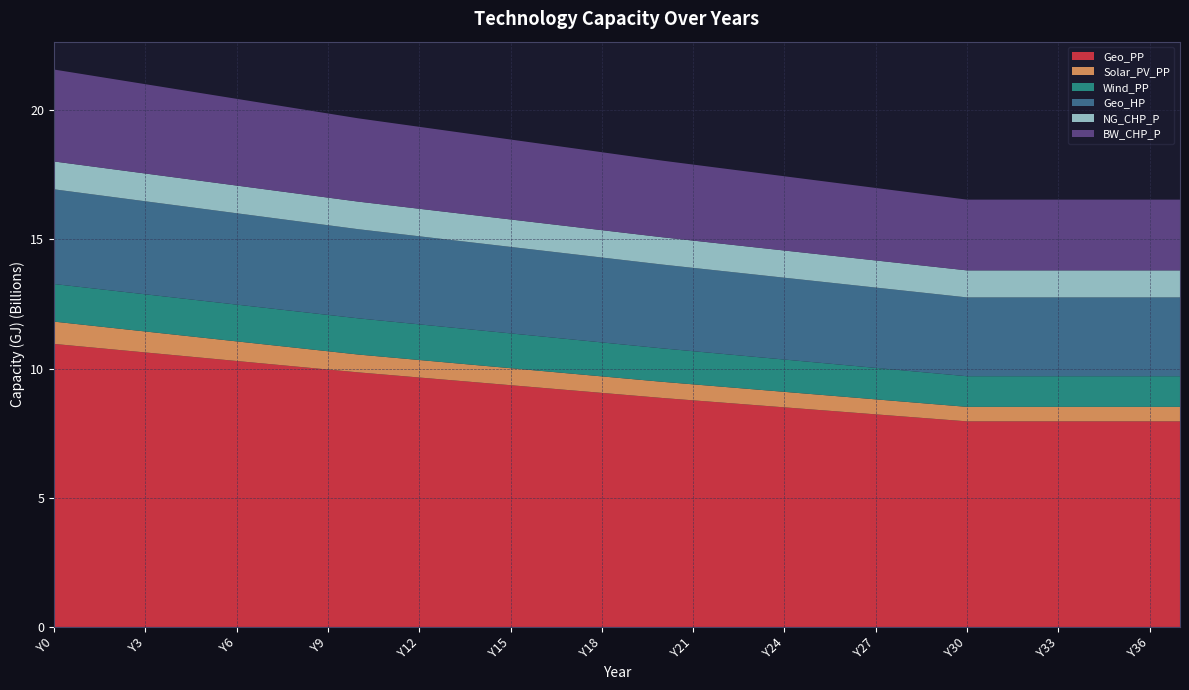

Reading right to left, what are all the values shown in this chart?

Geo_PP: 7956869792.3	7956869792.3	7956869792.3	7956869792.3	7956869792.3	7956869792.3	7956869792.3	7956869792.3	8047238673.6	8137607554.9	8227976436.2	8318345317.5	8408714198.8	8499083080.1	8589451961.4	8679820842.7	8770189724.0	8860558605.3	8959743962.8	9058929320.3	9158114677.8	9257300035.4	9356485392.9	9455670750.4	9554856107.9	9654041465.4	9753226823.0	9852412180.5	9962618133.3	10072824086.1	10183030038.9	10293235991.7	10403441944.5	10513647897.3	10623853850.1	10734059802.9	10844265755.7	10954471708.5
Solar_PV_PP: 560537803.0	560537803.0	560537803.0	560537803.0	560537803.0	560537803.0	560537803.0	560537803.0	567005546.9	573473290.8	579941034.6	586408778.5	592876522.4	599344266.3	605812010.2	612279754.0	618747497.9	625215241.8	631682985.7	638150729.6	644618473.4	651086217.3	657553961.2	664021705.1	670489449.0	676957192.8	683424936.7	689892680.6	707139997.6	724387314.6	741634631.6	758881948.7	776129265.7	793376582.7	810623899.7	827871216.7	845118533.7	862365850.8
Wind_PP: 1185753044.8	1185753044.8	1185753044.8	1185753044.8	1185753044.8	1185753044.8	1185753044.8	1185753044.8	1196532617.9	1207312191.1	1218091764.2	1228871337.3	1239650910.5	1250430483.6	1261210056.7	1271989629.9	1282769203.0	1293548776.1	1304328349.3	1315107922.4	1325887495.5	1336667068.7	1347446641.8	1358226214.9	1369005788.1	1379785361.2	1390564934.3	1401344507.5	1406734294.0	1412124080.6	1417513867.2	1422903653.7	1428293440.3	1433683226.9	1439073013.4	1444462800.0	1449852586.6	1455242373.1
Geo_HP: 3050619197.0	3050619197.0	3050619197.0	3050619197.0	3050619197.0	3050619197.0	3050619197.0	3050619197.0	3070022428.7	3089425660.3	3108828892.0	3128232123.6	3147635355.2	3167038586.9	3186441818.5	3205845050.2	3225248281.8	3244651513.5	3265132702.4	3285613891.4	3306095080.3	3326576269.3	3347057458.2	3367538647.2	3388019836.1	3408501025.1	3428982214.1	3449463403.0	3471022549.3	3492581695.5	3514140841.8	3535699988.1	3557259134.4	3578818280.6	3600377426.9	3621936573.2	3643495719.4	3665054865.7
NG_CHP_P: 1045618594.0	1045618594.0	1045618594.0	1045618594.0	1045618594.0	1045618594.0	1045618594.0	1045618594.0	1046696551.4	1047774508.7	1048852466.0	1049930423.3	1051008380.6	1052086337.9	1053164295.2	1054242252.5	1055320209.9	1056398167.2	1057476124.5	1058554081.8	1059632039.1	1060709996.4	1061787953.7	1062865911.1	1063943868.4	1065021825.7	1066099783.0	1067177740.3	1068255697.6	1069333654.9	1070411612.2	1071489569.6	1072567526.9	1073645484.2	1074723441.5	1075801398.8	1076879356.1	1077957313.4
BW_CHP_P: 2738011576.1	2738011576.1	2738011576.1	2738011576.1	2738011576.1	2738011576.1	2738011576.1	2738011576.1	2760648679.7	2783285783.3	2805922886.9	2828559990.5	2851197094.1	2873834197.6	2896471301.2	2919108404.8	2941745508.4	2964382612.0	2990253587.5	3016124563.0	3041995538.5	3067866514.1	3093737489.6	3119608465.1	3145479440.6	3171350416.1	3197221391.7	3223092367.2	3256509043.9	3289925720.6	3323342397.3	3356759074.1	3390175750.8	3423592427.5	3457009104.2	3490425780.9	3523842457.6	3557259134.4